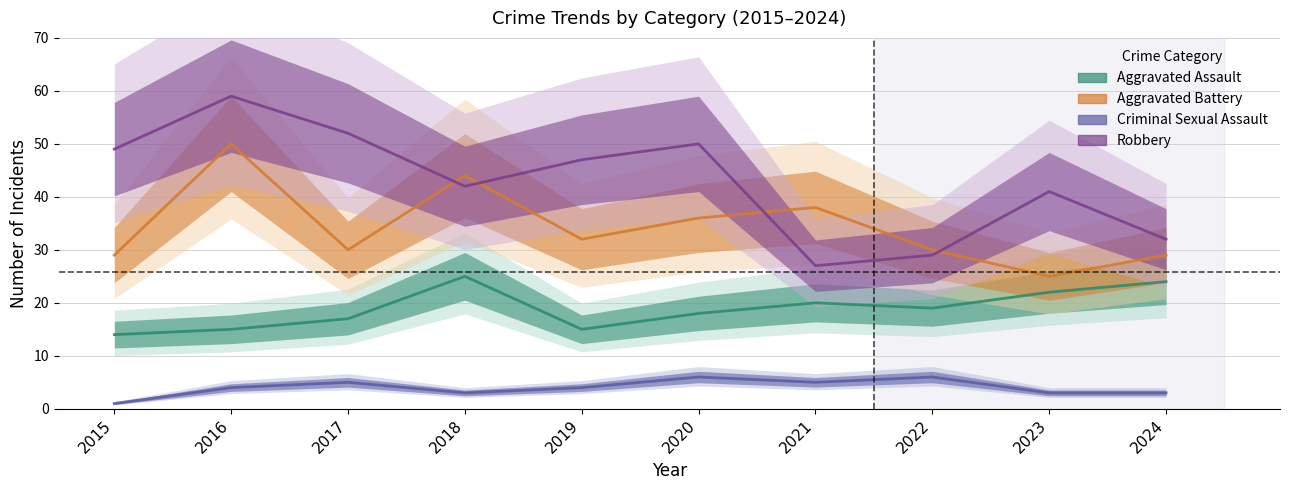

Reading left to right, extract all data points from this chart.

Aggravated Assault: 14	15	17	25	15	18	20	19	22	24
Aggravated Battery: 29	50	30	44	32	36	38	30	25	29
Criminal Sexual Assault: 1	4	5	3	4	6	5	6	3	3
Robbery: 49	59	52	42	47	50	27	29	41	32